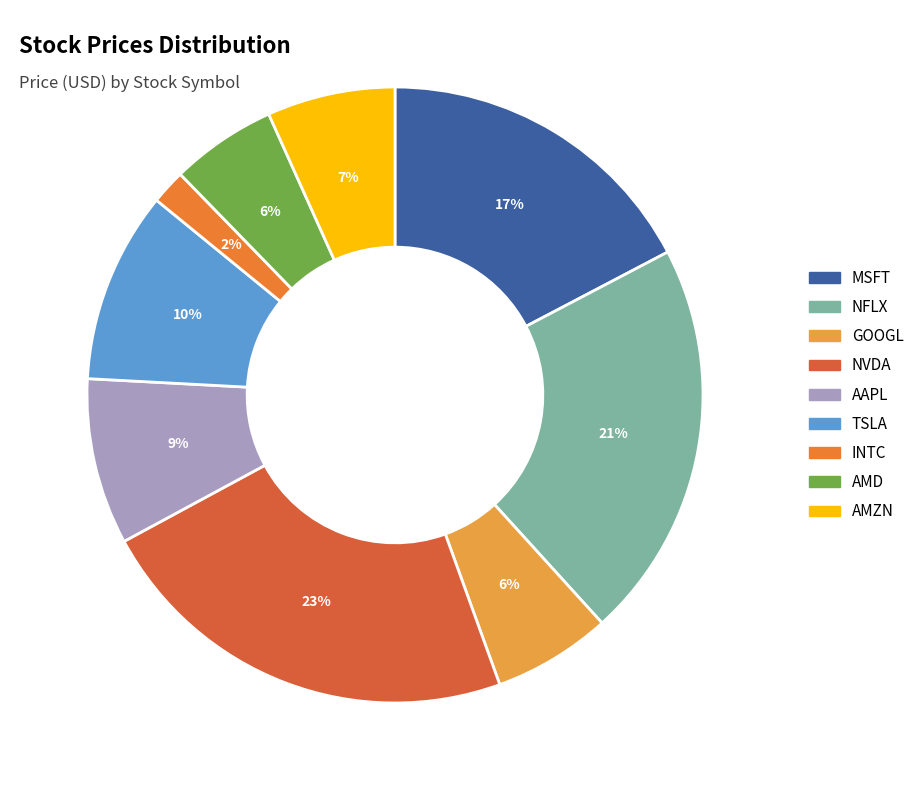

How many slices are in this pie chart?

9